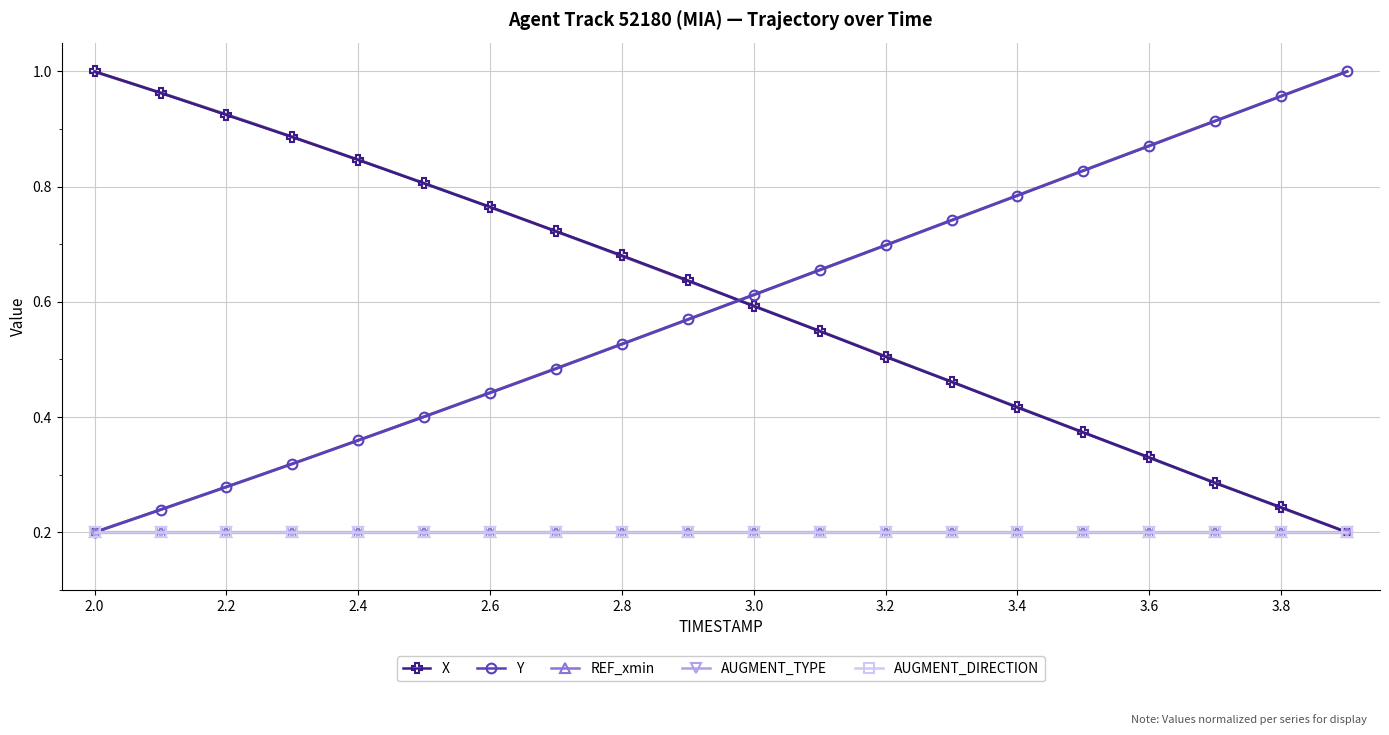

What is the average value of the REF_xmin series?

0.2